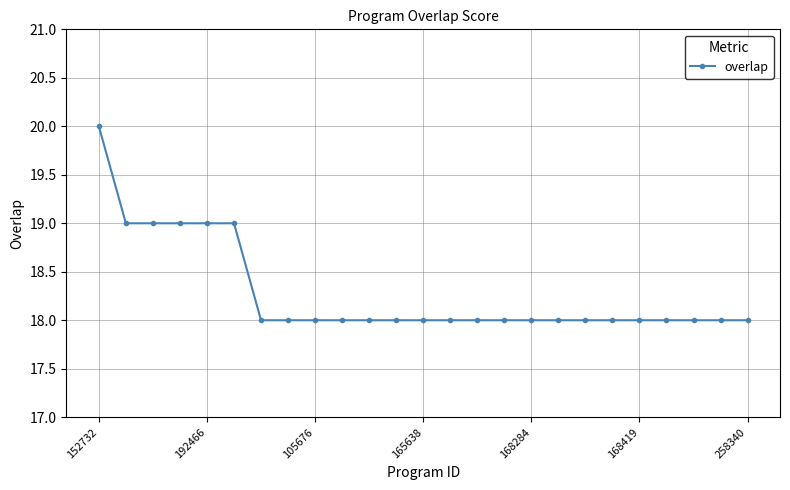

What is the greatest value displayed?

20